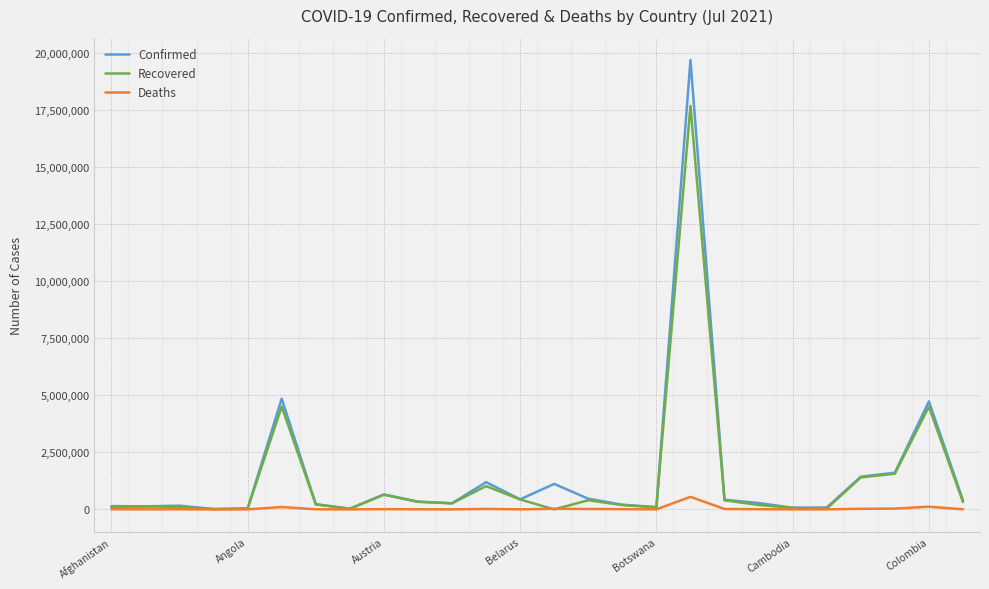

Rank the series by their maximum value, from highest to lowest.

Confirmed, Recovered, Deaths